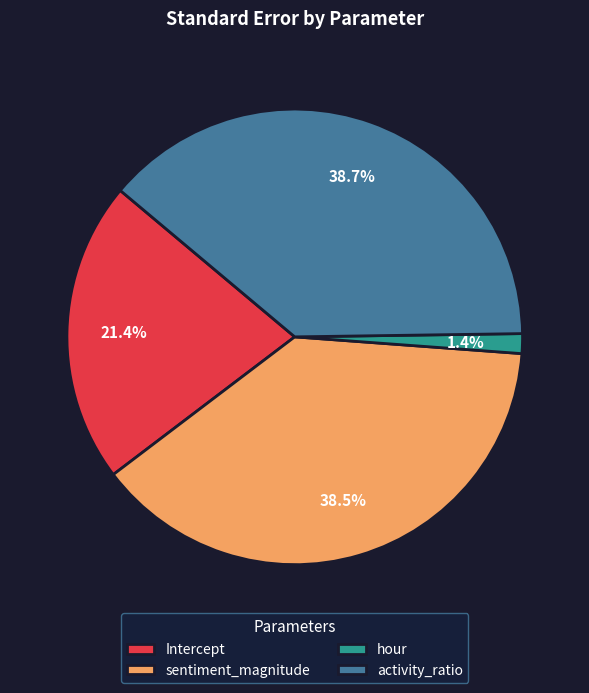

True or false: activity_ratio accounts for 39% of the total.

True